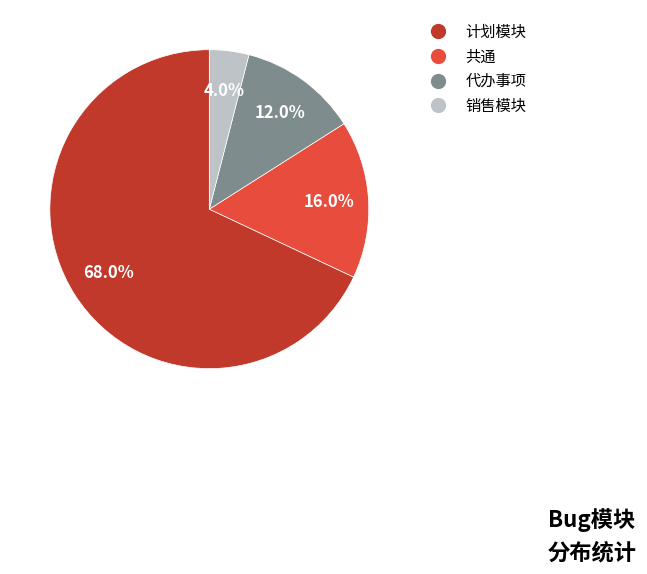

Rank the categories by value from highest to lowest.

计划模块, 共通, 代办事项, 销售模块